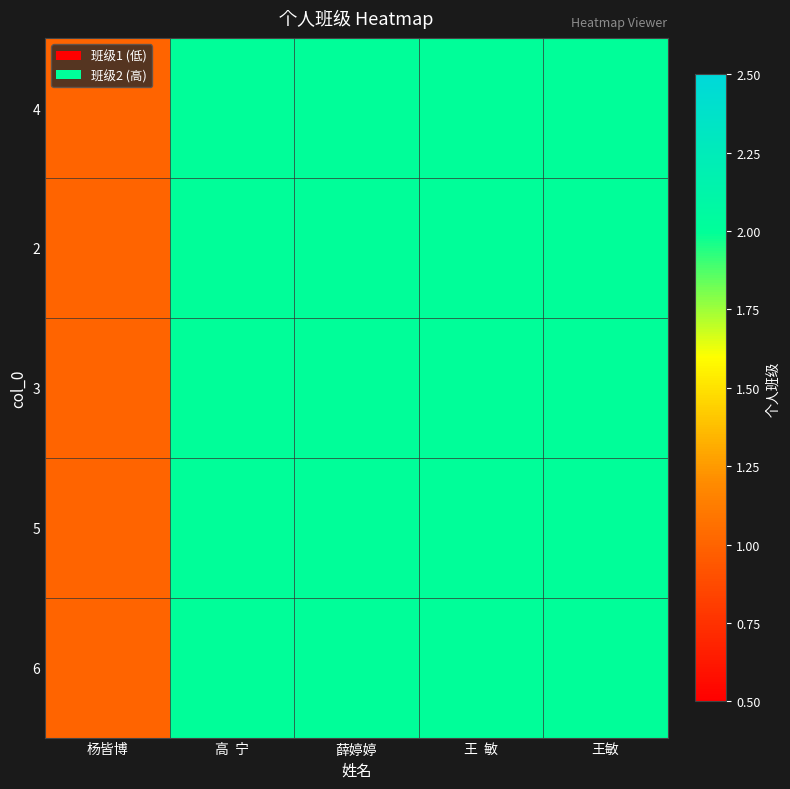

Count the number of data series in this chart.

5